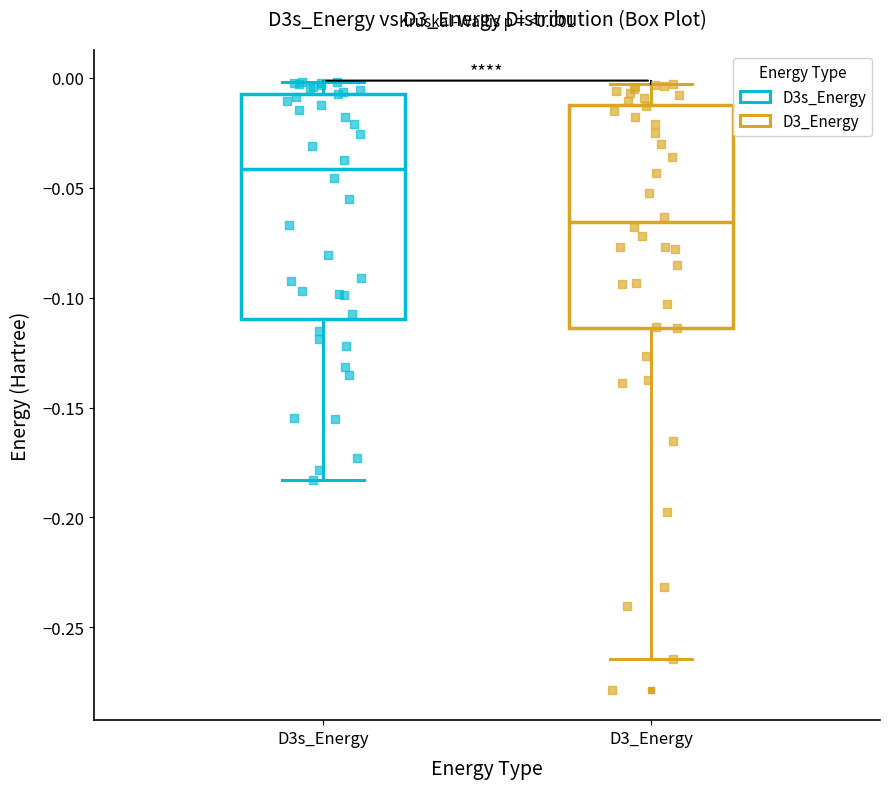

Which box has the highest median line?

D3s_Energy